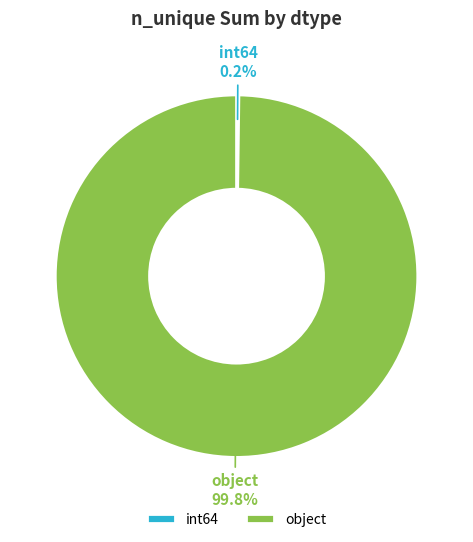

What is the majority slice?

object